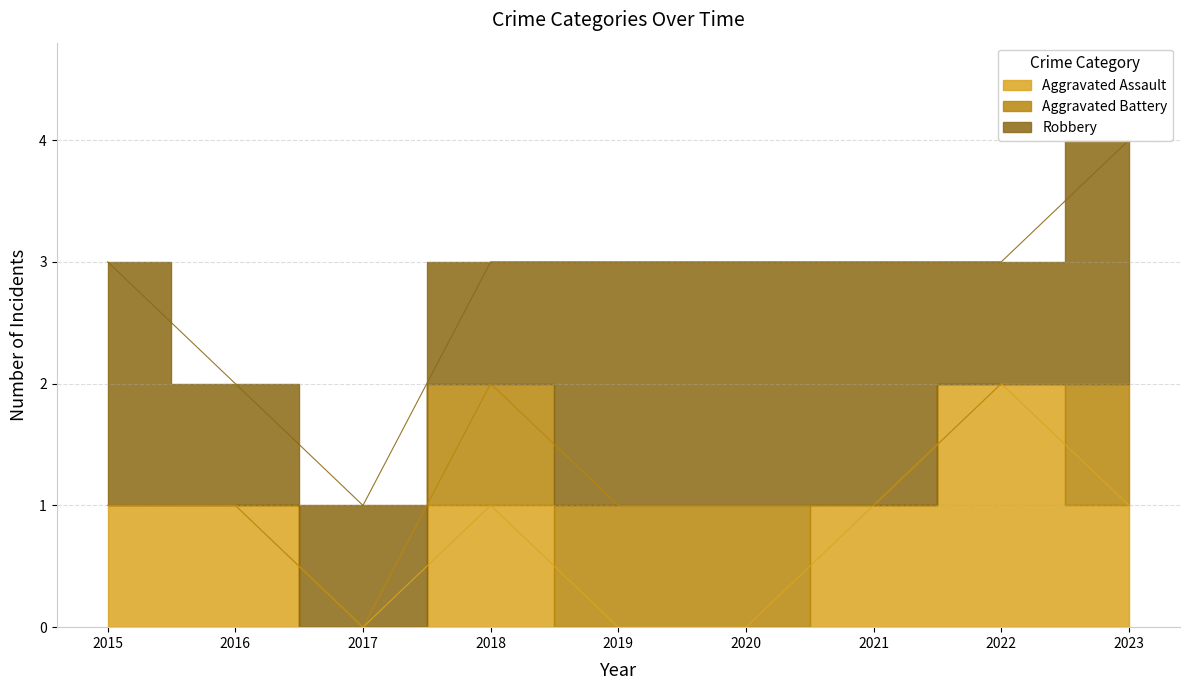

What is the value of the Aggravated Assault point at the 8th from the left?

2